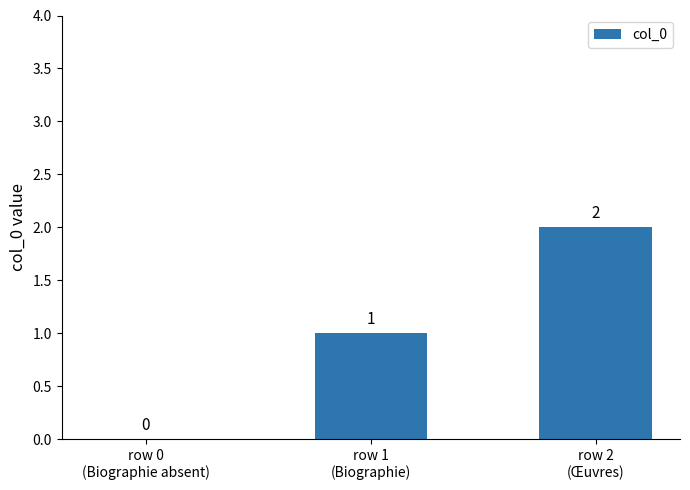

How many values are between 0 and 2?

3